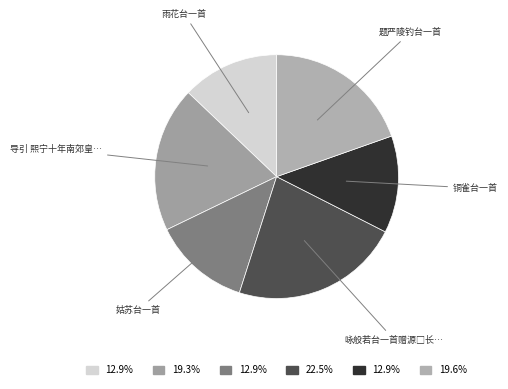

Is there any slice that represents more than half of the pie?

No